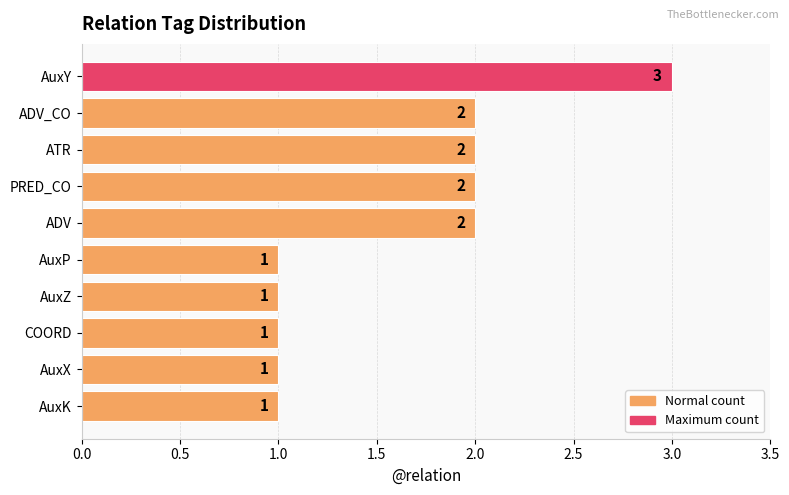

What is the sum of all values?

16